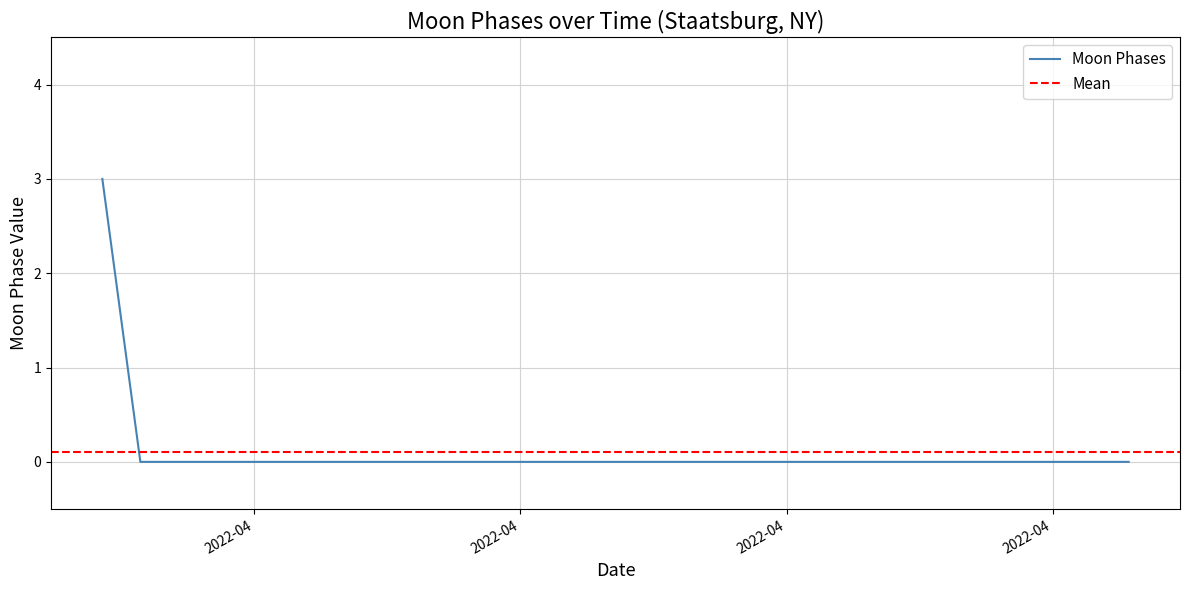

How many categories are shown in the chart?

28